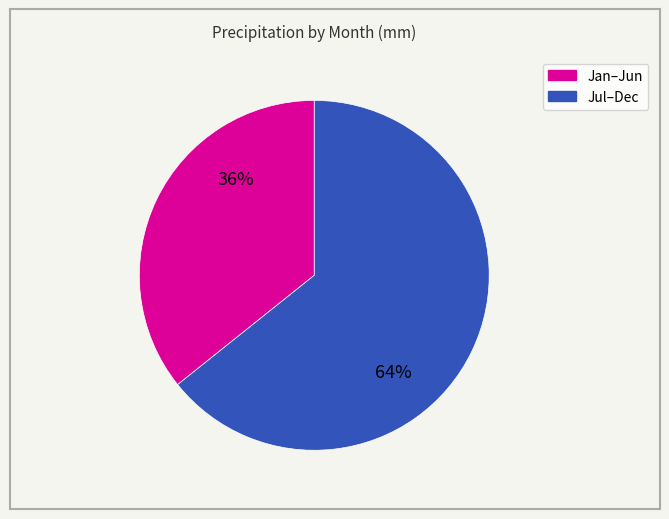

To the nearest percent, what is the average slice percentage?

50%